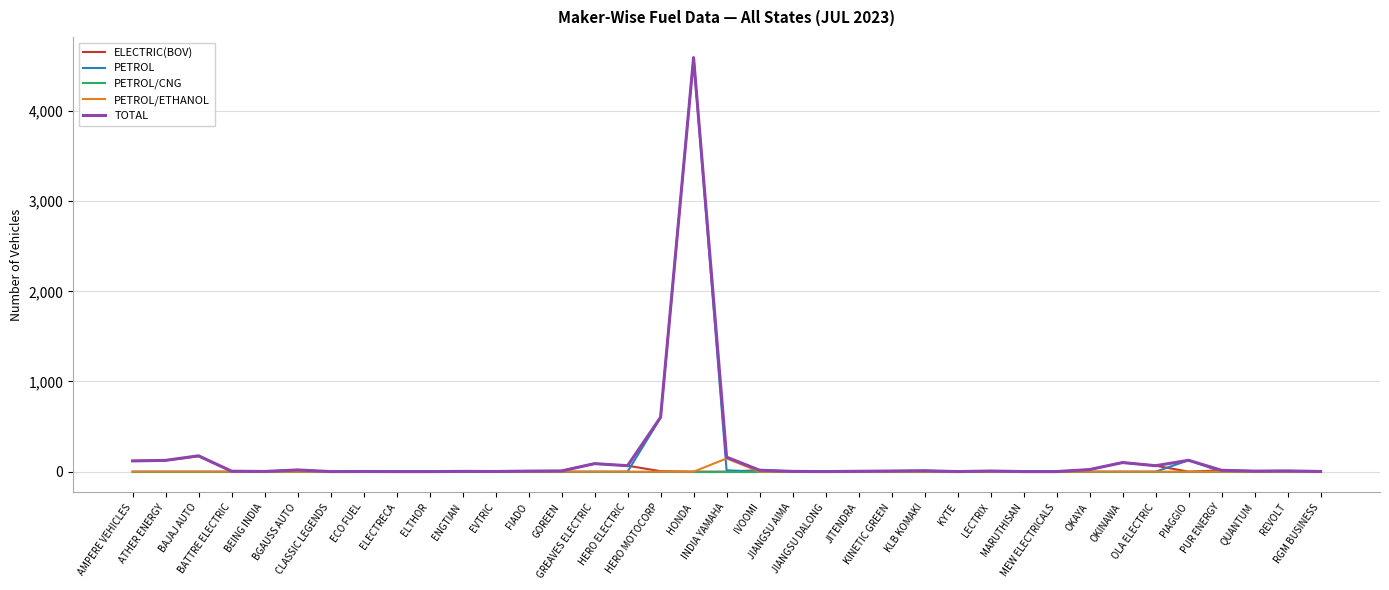

What is the highest value of the ELECTRIC(BOV) series?

171